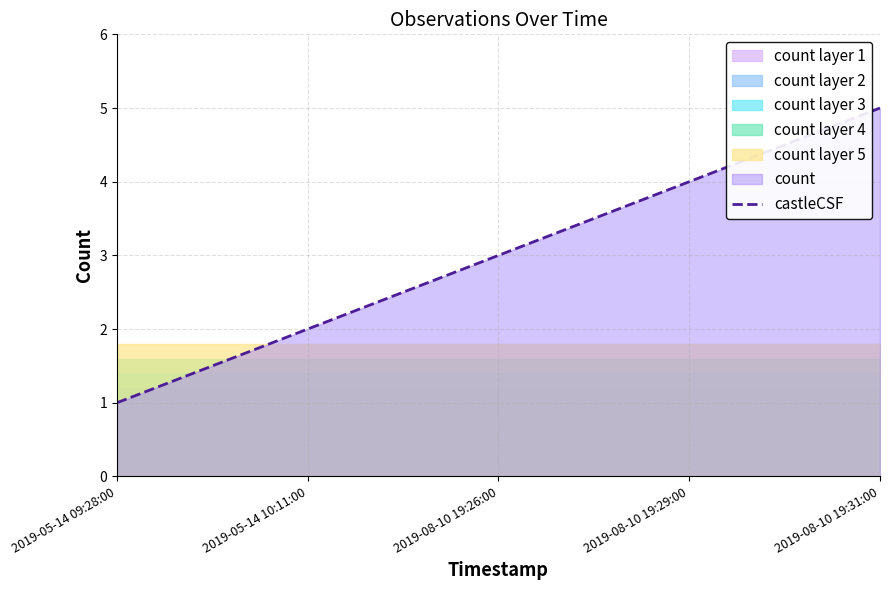

Approximately how many times larger is the value at 2019-08-10 19:26:00 compared to 2019-08-10 19:31:00?

0.6